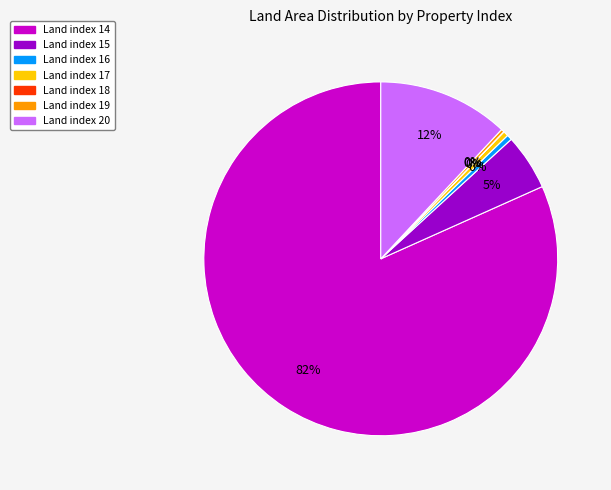

Do Land index 15 and Land index 19 together represent more than half of the pie?

No